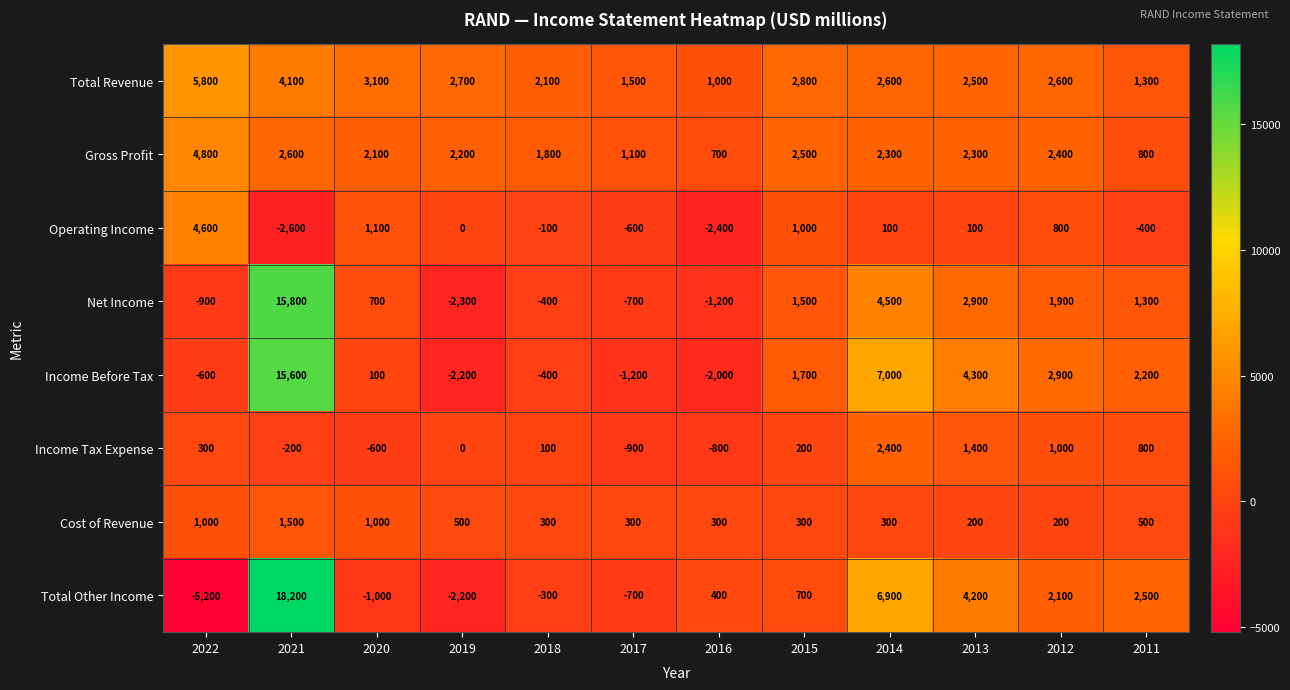

What is the sum of all Cost of Revenue values?

6400